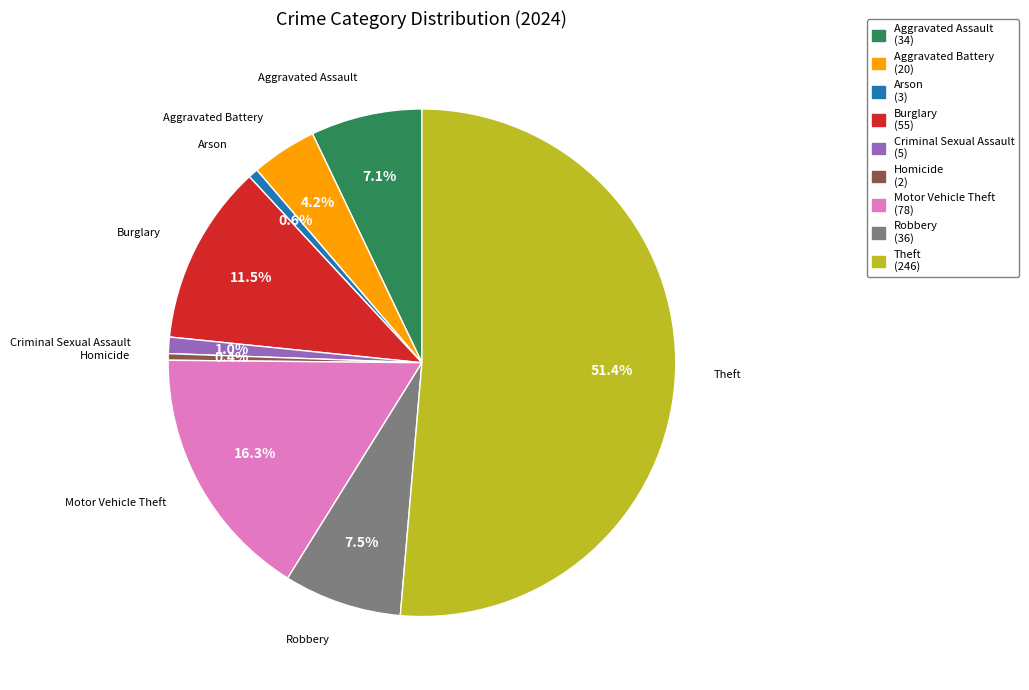

Which slice is the largest?

Theft